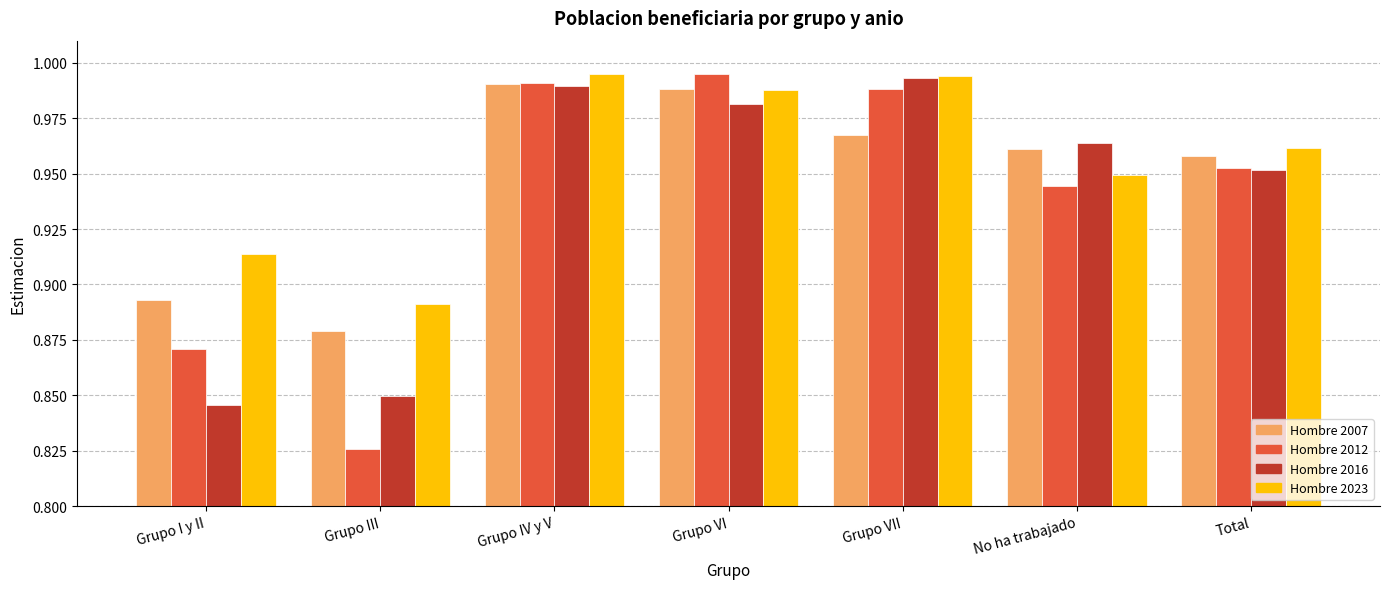

At which category does the chart reach its minimum across all series?

Grupo III